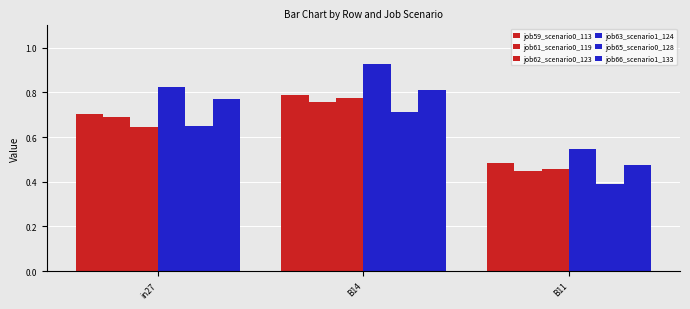

What is the smallest value displayed?

0.4